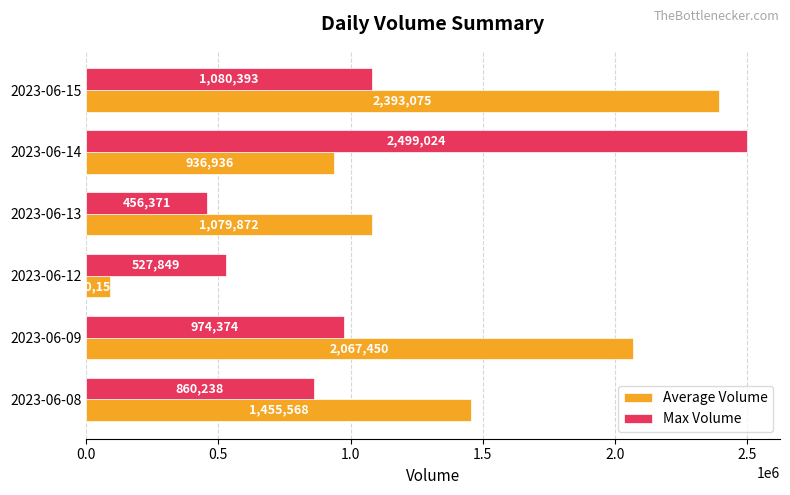

Which series has the largest total across all categories?

Average Volume